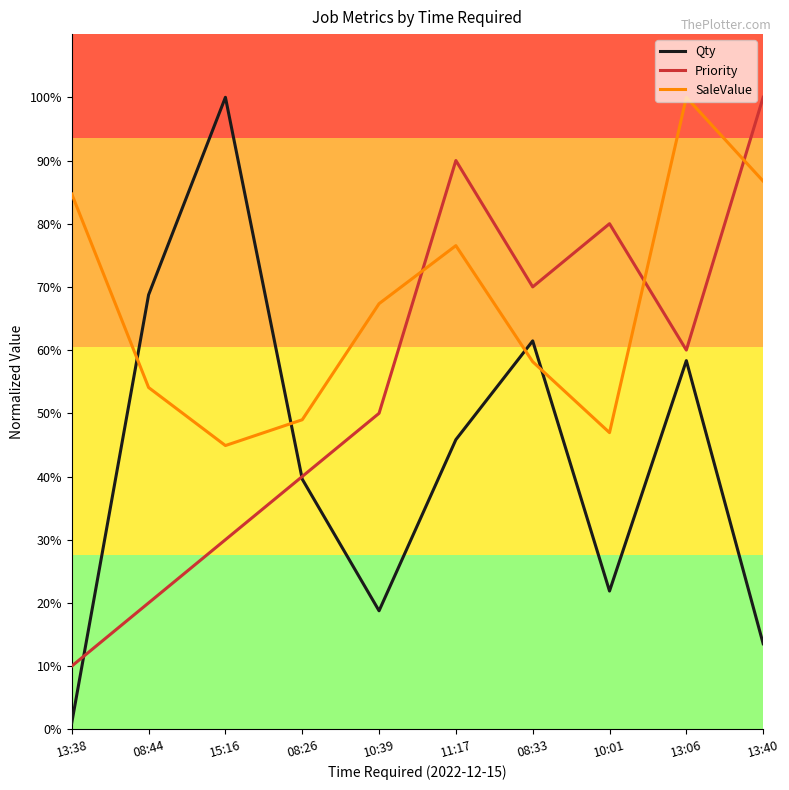

Reading left to right, transcribe all the data shown in this chart.

Qty: 13:38=1.0	08:44=68.8	15:16=100.0	08:26=39.6	10:39=18.8	11:17=45.8	08:33=61.5	10:01=21.9	13:06=58.3	13:40=13.5
Priority: 13:38=10.0	08:44=20.0	15:16=30.0	08:26=40.0	10:39=50.0	11:17=90.0	08:33=70.0	10:01=80.0	13:06=60.0	13:40=100.0
SaleValue: 13:38=84.7	08:44=54.1	15:16=44.9	08:26=49.0	10:39=67.3	11:17=76.5	08:33=58.2	10:01=46.9	13:06=100.0	13:40=86.7